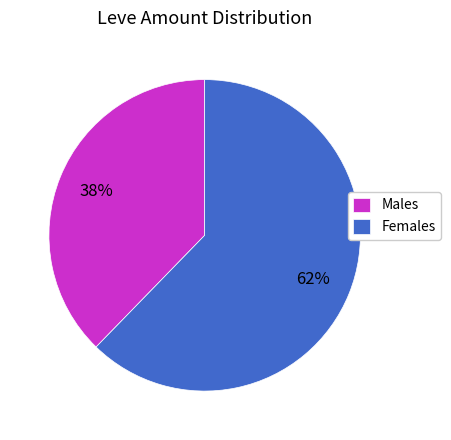

Combined, do Males and Females account for over 50%?

Yes